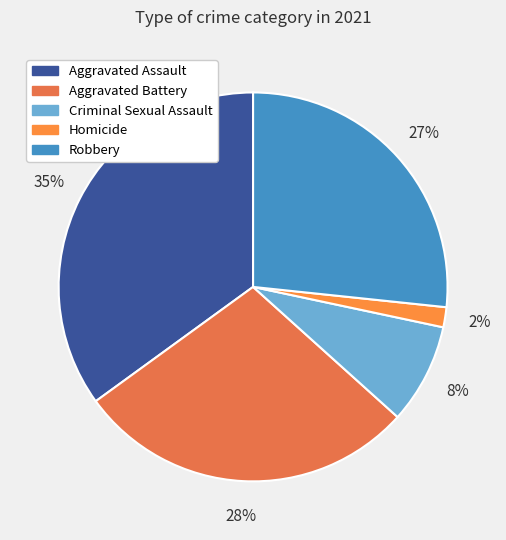

Is there any slice that represents more than half of the pie?

No